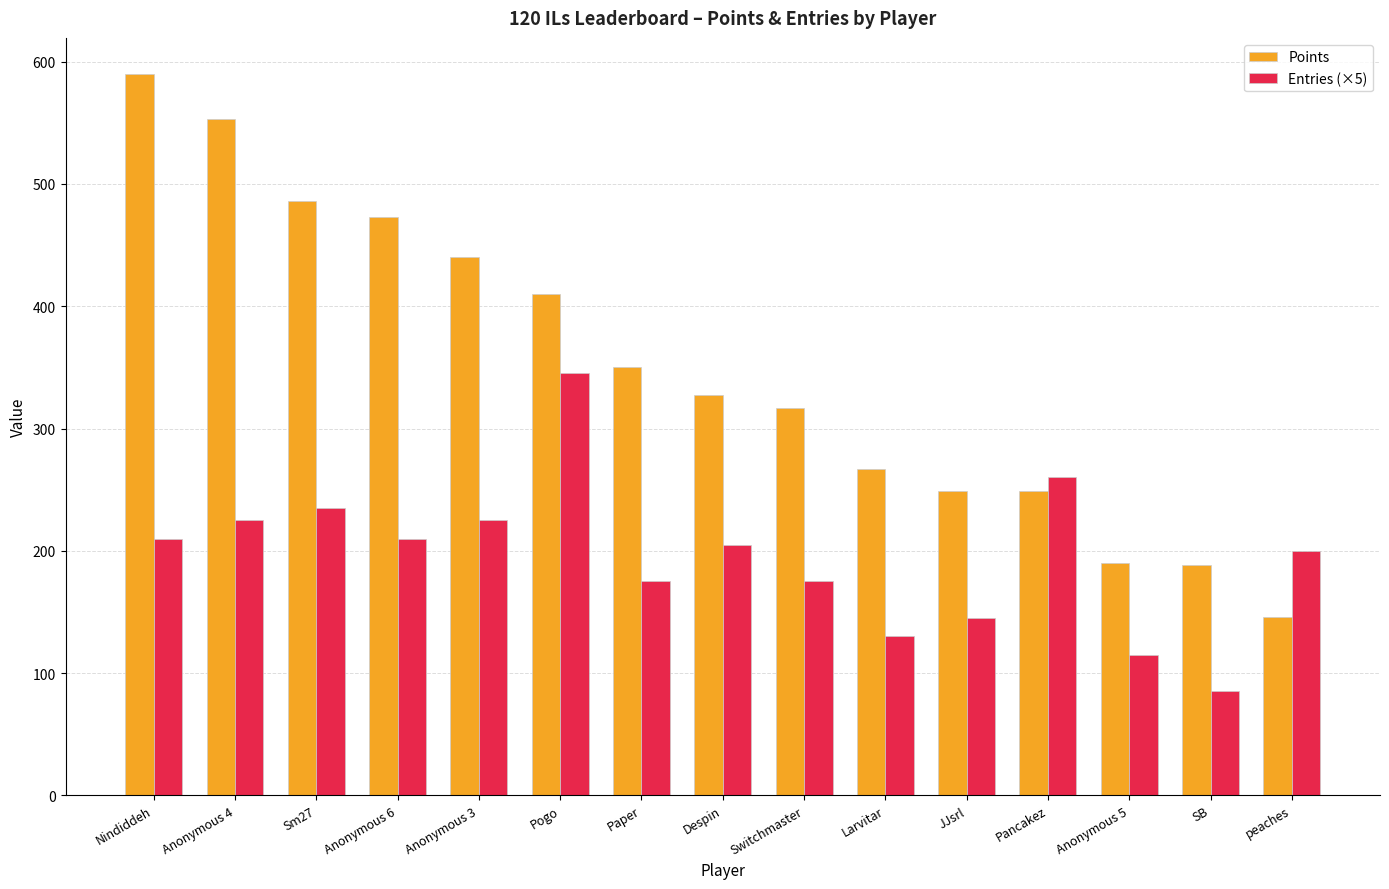

List the series in order of their peak value, lowest first.

Entries (×5), Points